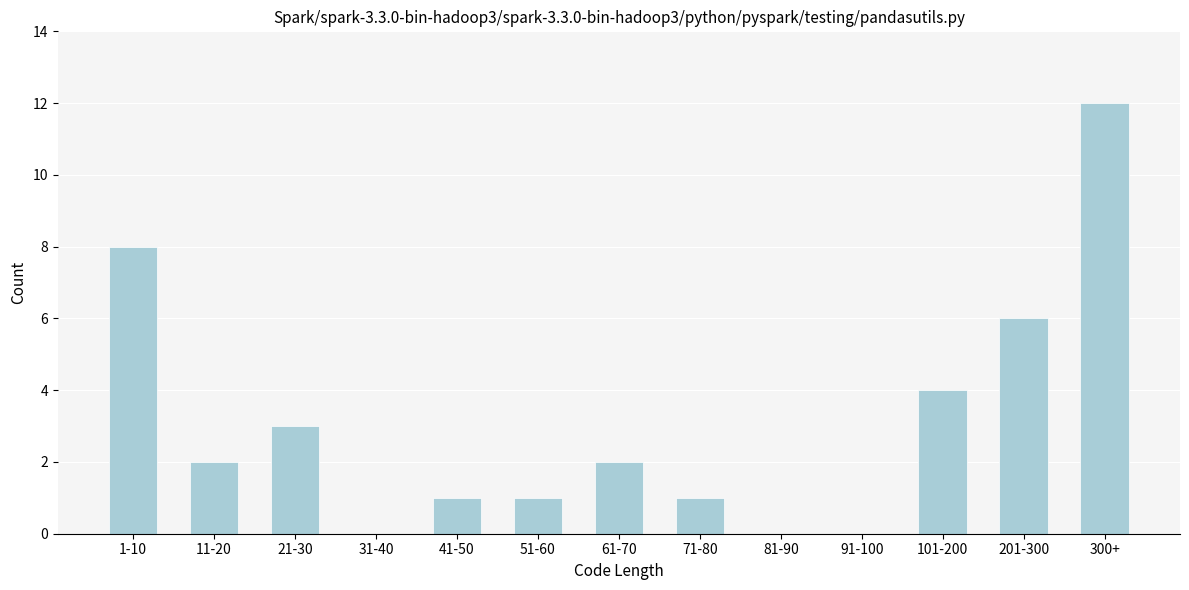

Reading left to right, list all the values displayed in this chart.

1-10=8	11-20=2	21-30=3	31-40=0	41-50=1	51-60=1	61-70=2	71-80=1	81-90=0	91-100=0	101-200=4	201-300=6	300+=12